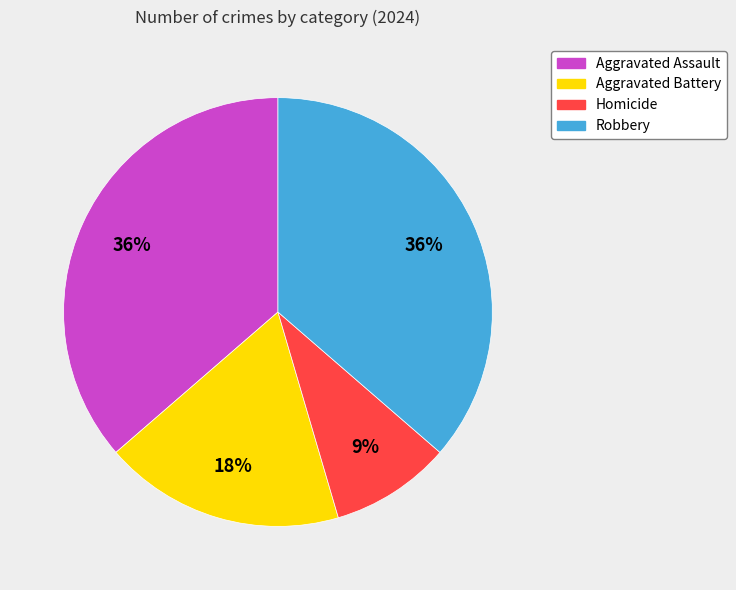

True or false: Homicide accounts for 9% of the total.

True